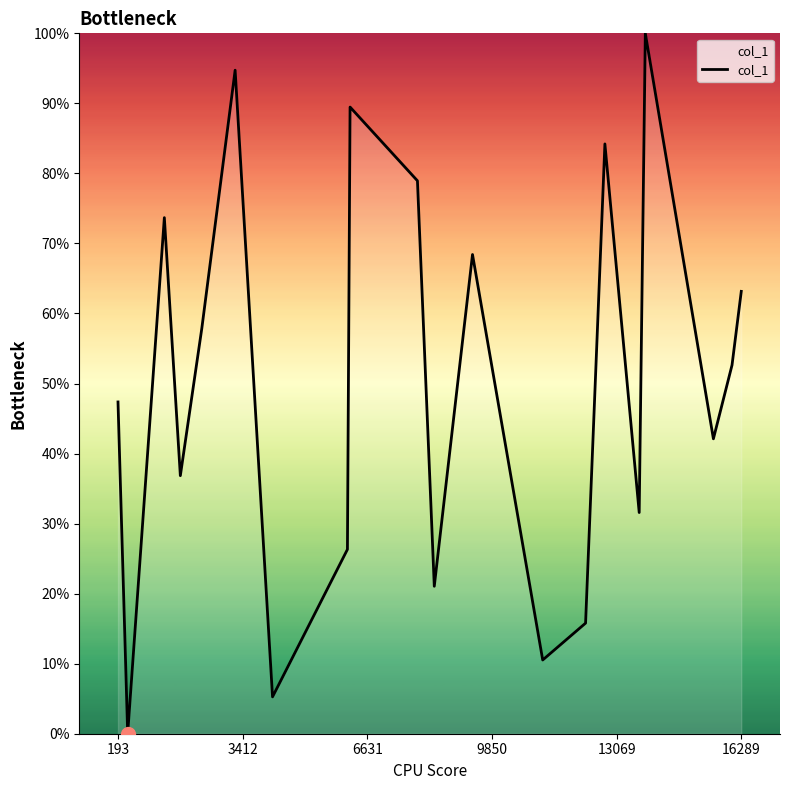

What is the greatest value displayed?

100.0